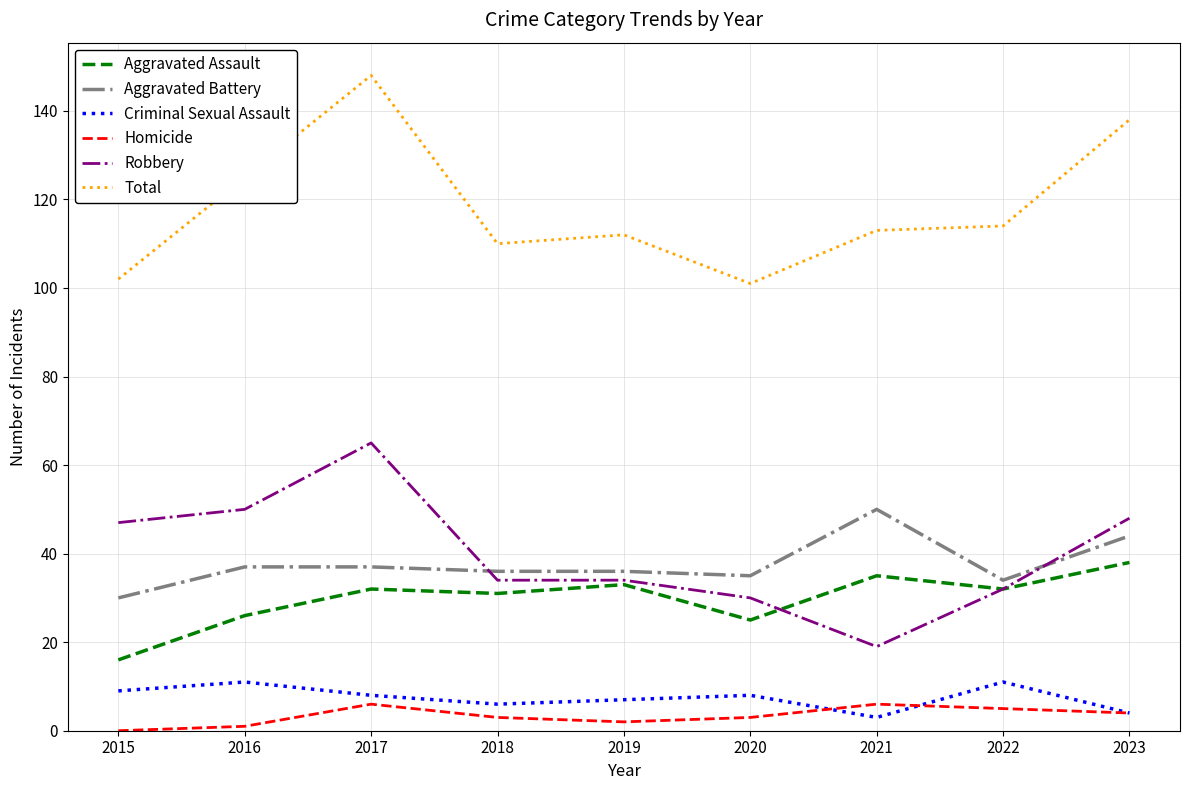

What is the spread (max minus min) of values at 2023?

134